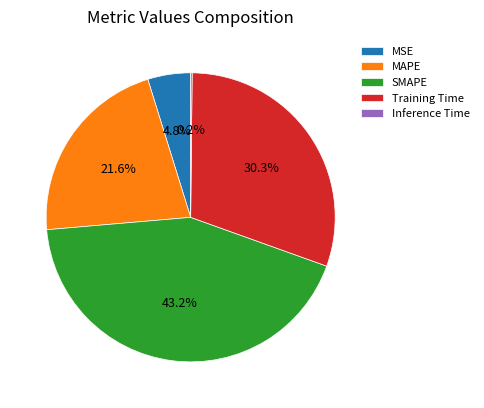

Do Training Time and MSE together represent more than half of the pie?

No